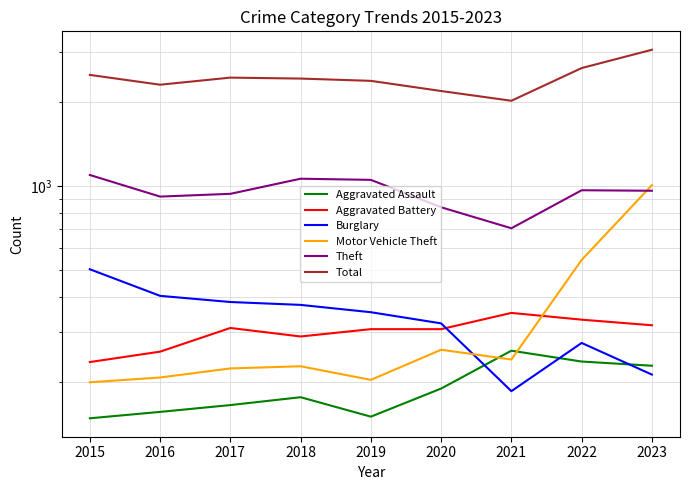

True or false: Theft has more than 0 interior local peaks.

True